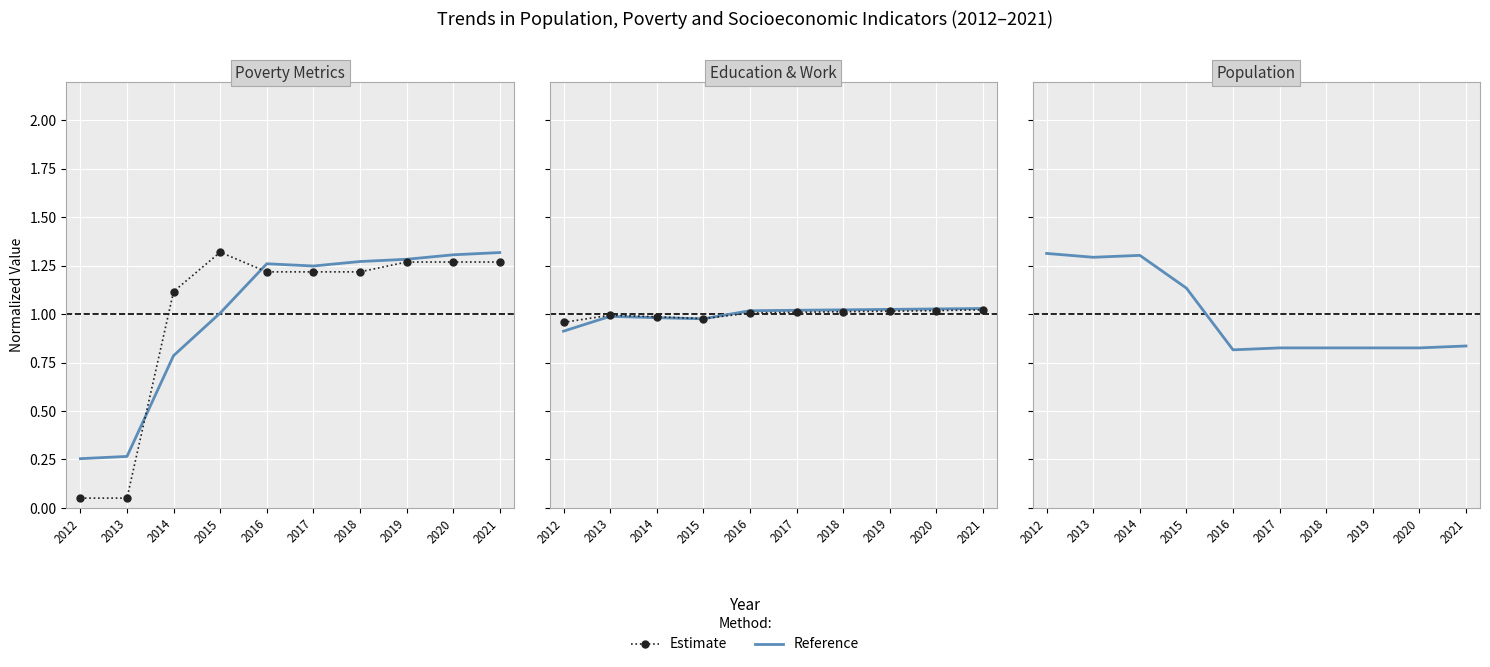

Which series changed the most between 2012 and 2016?

Reference